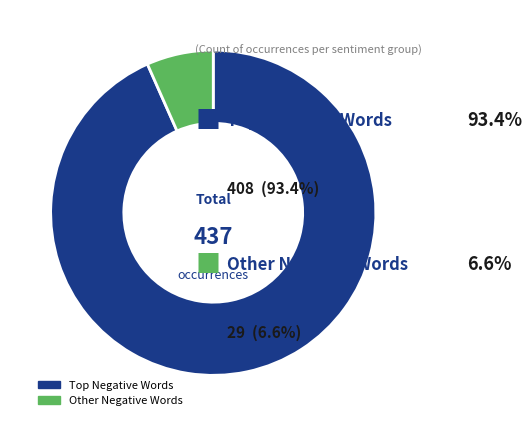

Rank the categories by value from lowest to highest.

Other Negative Words, Top Negative Words